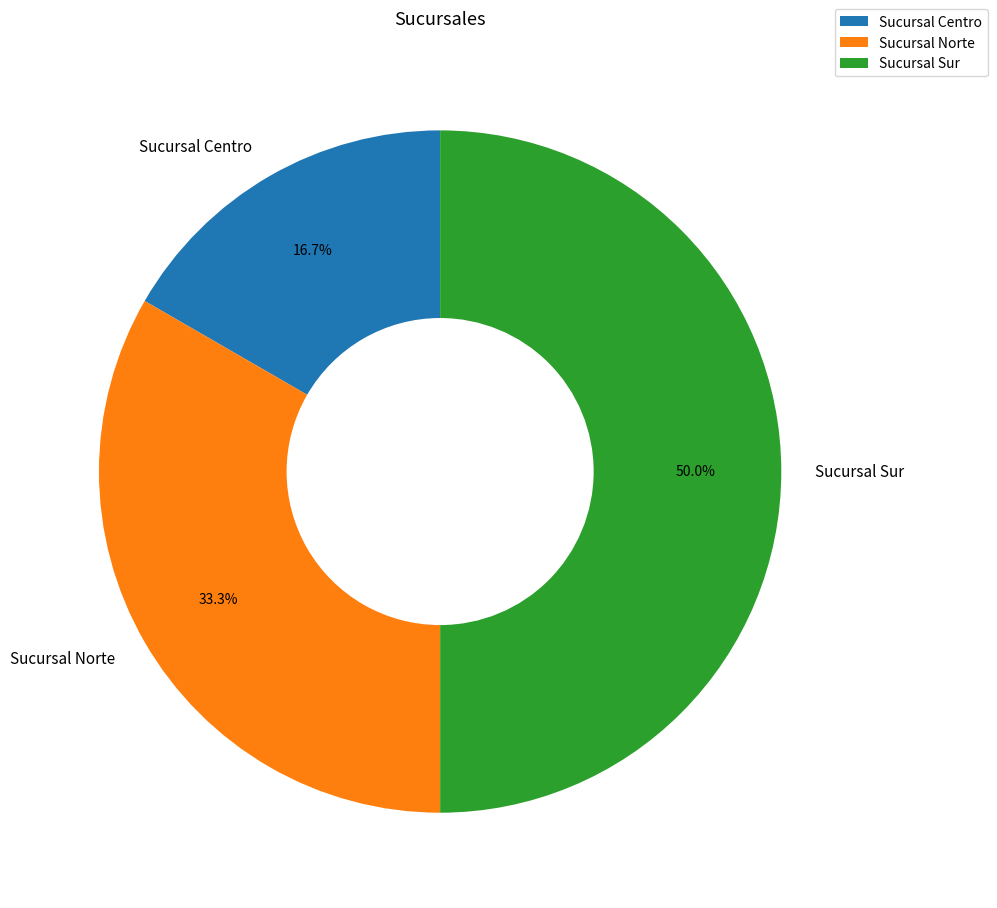

To the nearest percent, what is the difference between the largest and smallest slice percentages?

33%